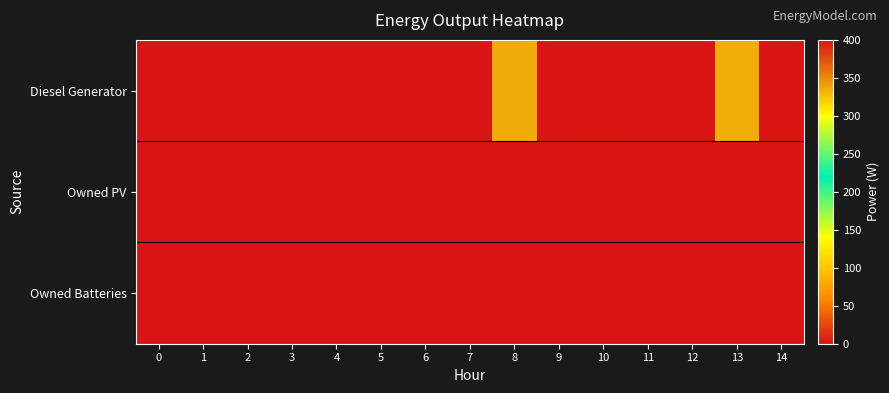

Which series has the largest range (max minus min)?

Diesel Generator